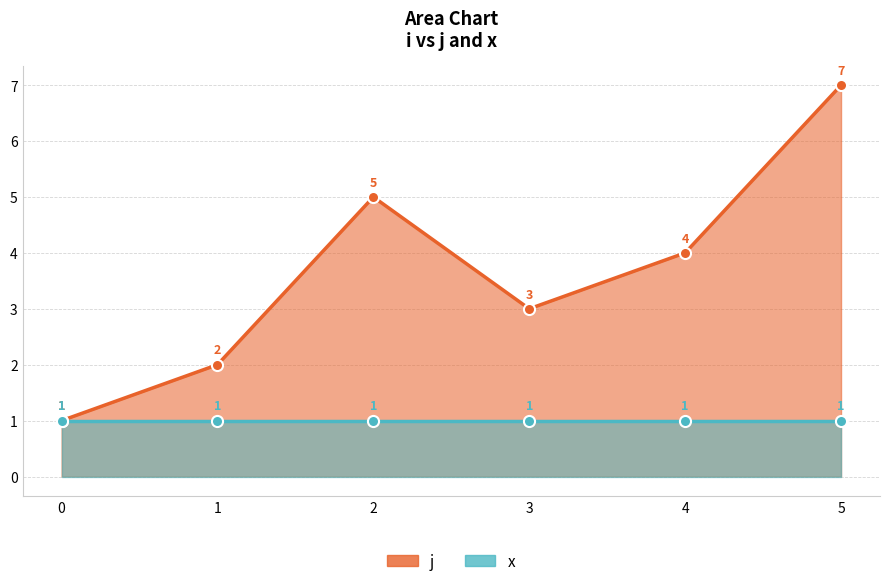

What are all the series names shown in the legend?

j, x